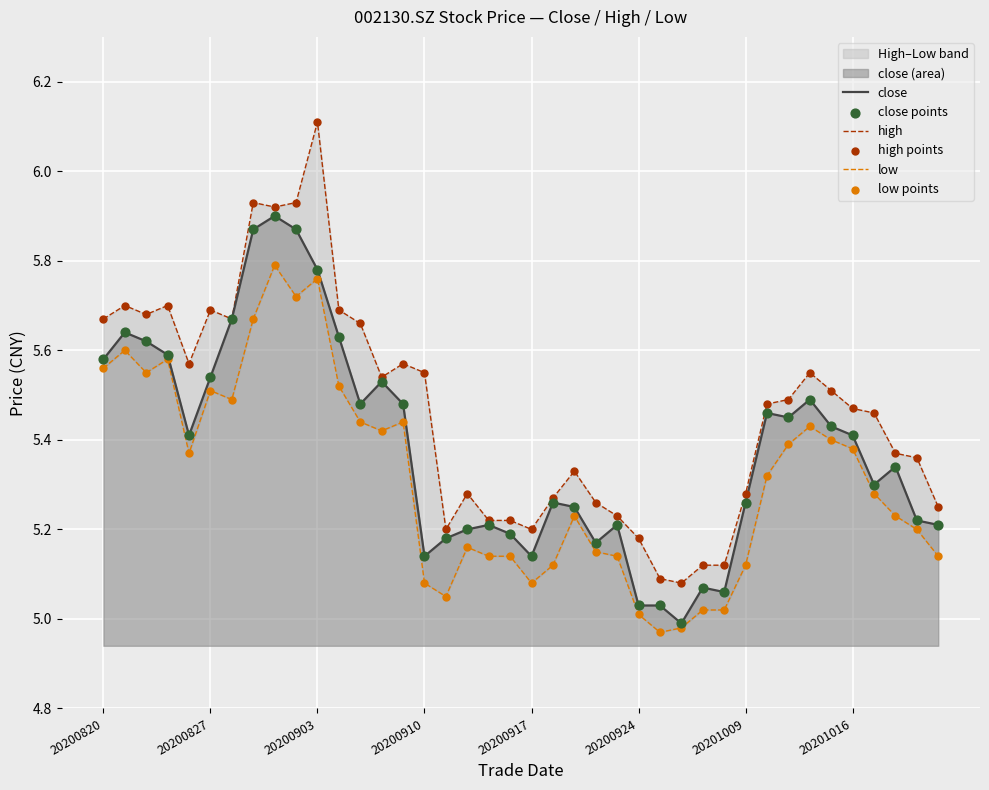

Which series reaches the maximum Y coordinate?

high